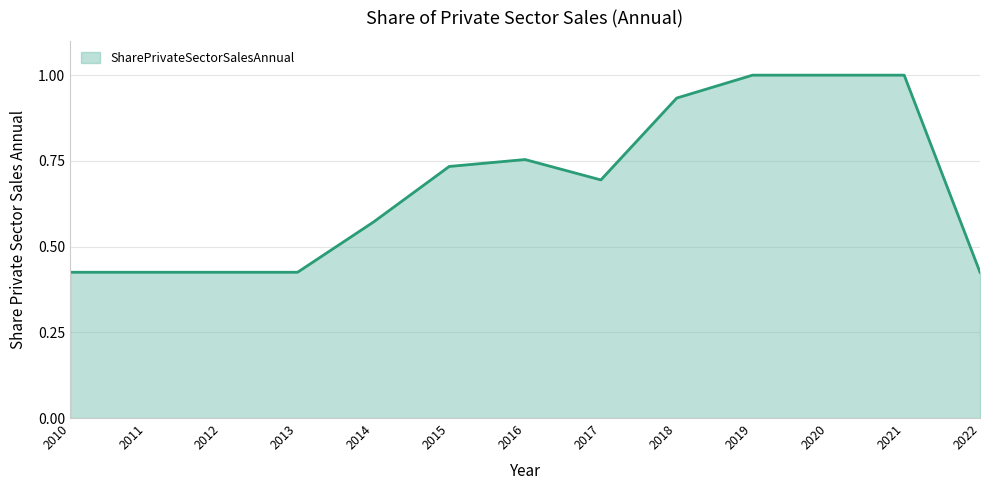

Is it true that the value at 2022 is 0.1?

False